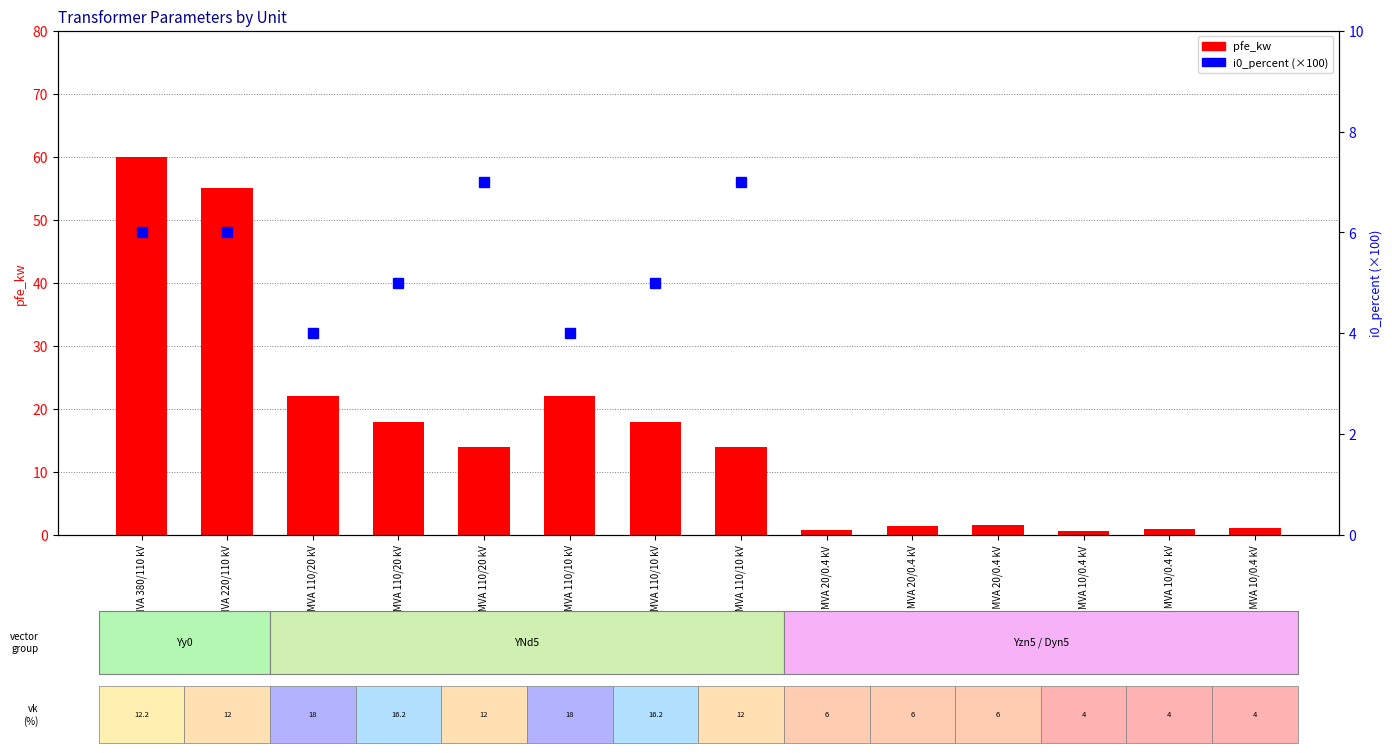

Rank the series by their average value, from lowest to highest.

i0_percent (×100), pfe_kw